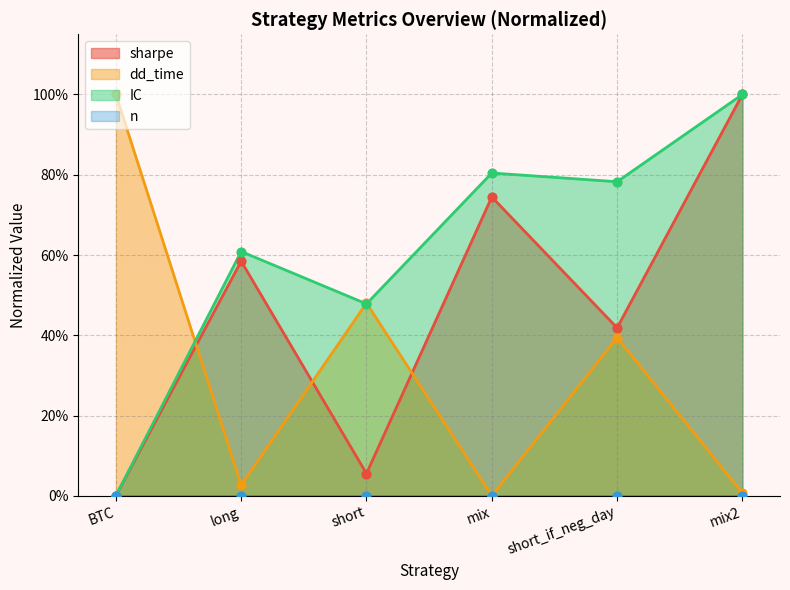

Which series has the largest Y range (max minus min)?

sharpe